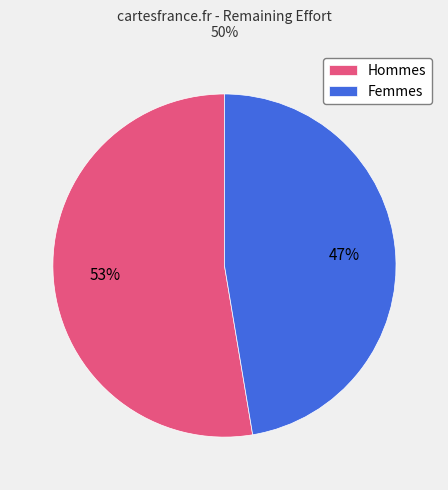

To the nearest percent, what portion does Femmes represent?

47%